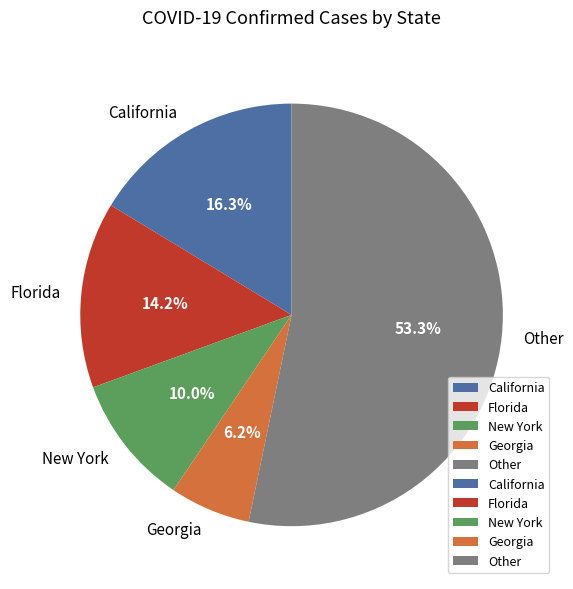

What is the smallest slice in the pie chart?

Georgia